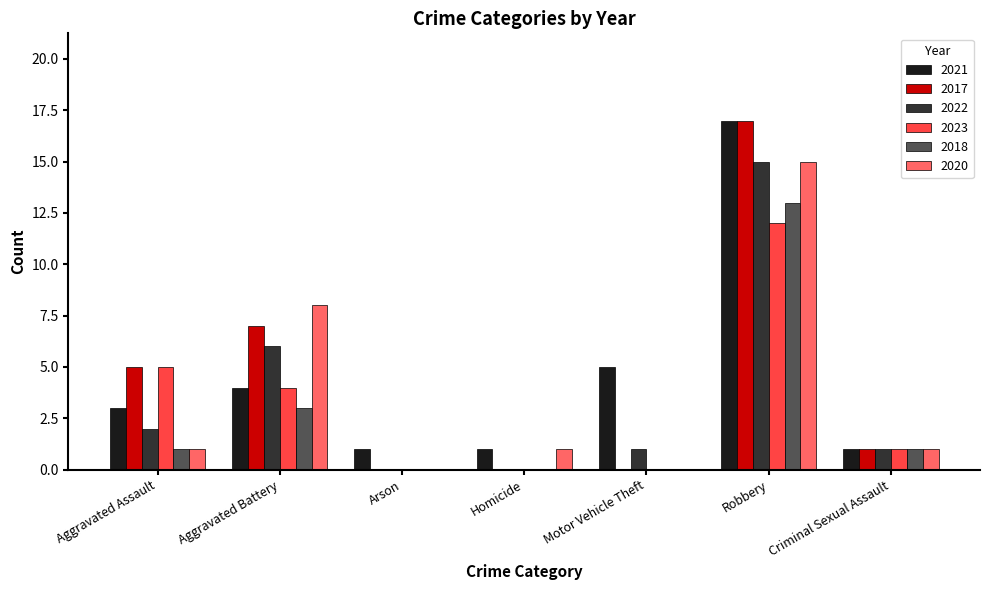

Which series changed the most between Arson and Robbery?

2017